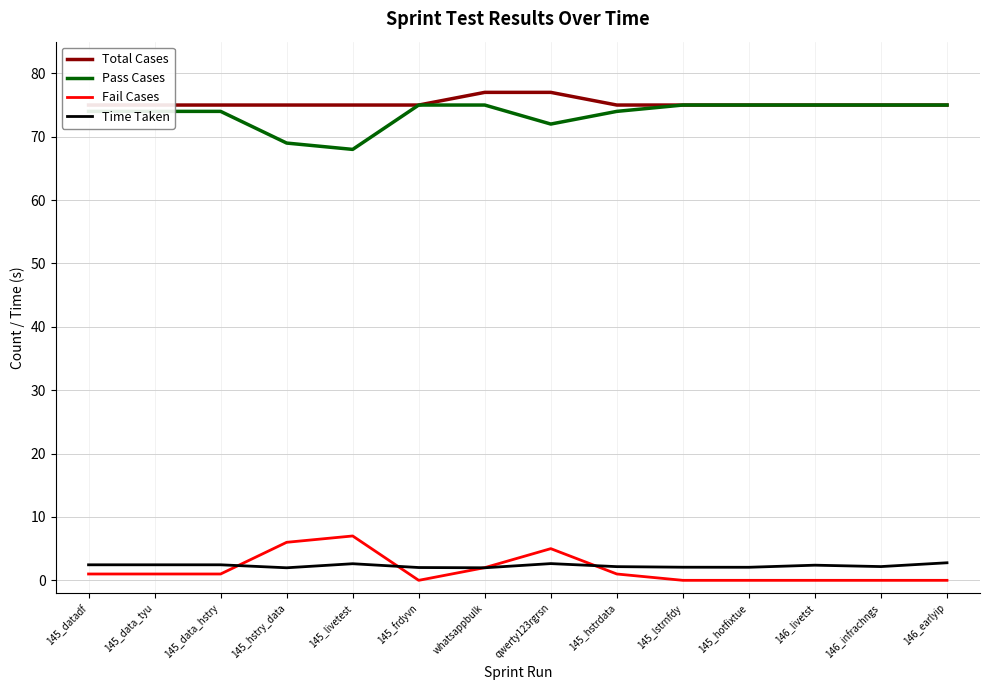

Count the number of categories in the chart.

14